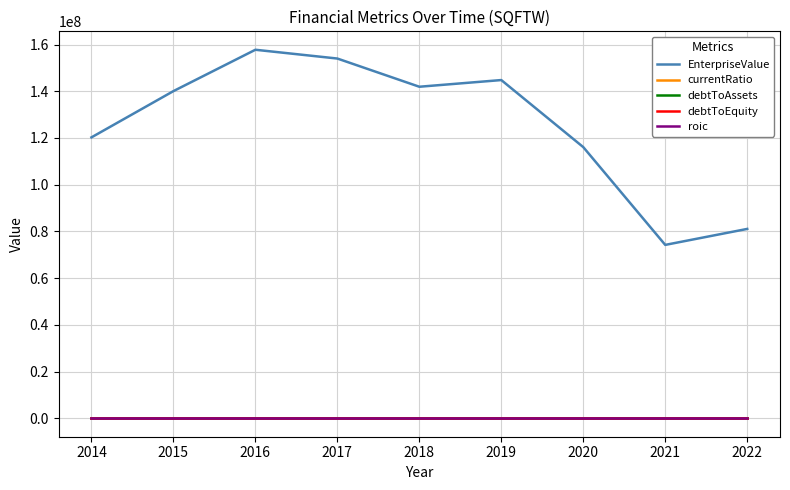

What is the difference between the maximum and minimum values in the currentRatio series?

6.1